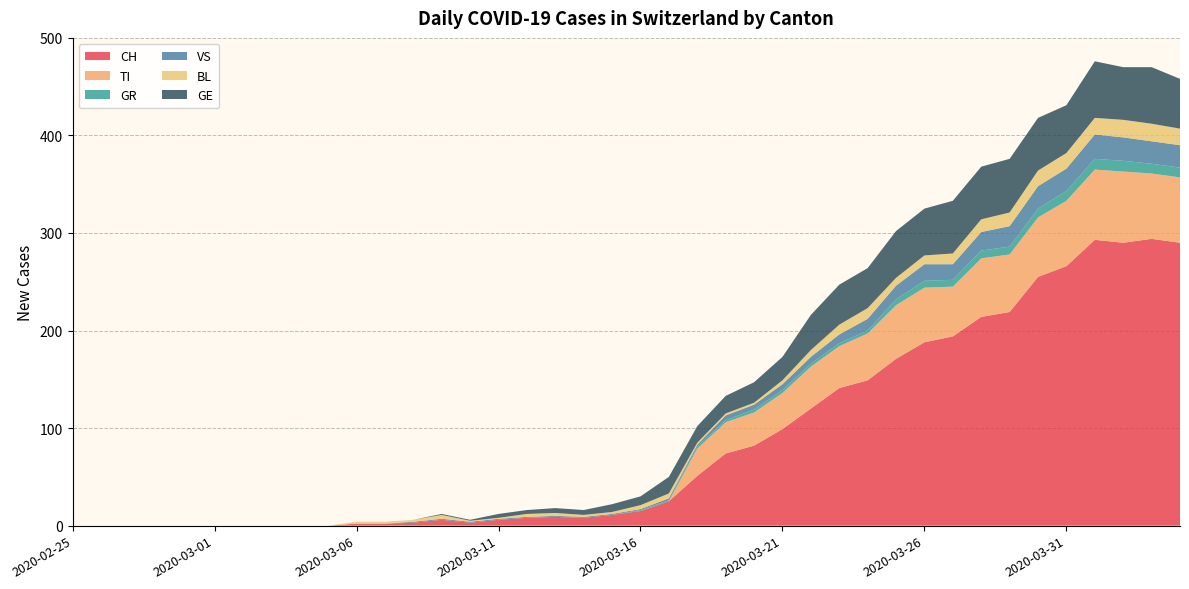

Reading left to right, what are all the values shown in this chart?

CH: 2020-02-25=0	2020-02-26=0	2020-02-27=0	2020-02-28=0	2020-02-29=0	2020-03-01=0	2020-03-02=0	2020-03-03=0	2020-03-04=0	2020-03-05=0	2020-03-06=2	2020-03-07=2	2020-03-08=3	2020-03-09=6	2020-03-10=3	2020-03-11=6	2020-03-12=8	2020-03-13=9	2020-03-14=8	2020-03-15=11	2020-03-16=15	2020-03-17=25	2020-03-18=51	2020-03-19=74	2020-03-20=82	2020-03-21=99	2020-03-22=120	2020-03-23=141	2020-03-24=149	2020-03-25=171	2020-03-26=188	2020-03-27=194	2020-03-28=214	2020-03-29=219	2020-03-30=255	2020-03-31=266	2020-04-01=293	2020-04-02=290	2020-04-03=294	2020-04-04=290
TI: 2020-02-25=0	2020-02-26=0	2020-02-27=0	2020-02-28=0	2020-02-29=0	2020-03-01=0	2020-03-02=0	2020-03-03=0	2020-03-04=0	2020-03-05=0	2020-03-06=0	2020-03-07=0	2020-03-08=0	2020-03-09=0	2020-03-10=0	2020-03-11=0	2020-03-12=0	2020-03-13=0	2020-03-14=0	2020-03-15=0	2020-03-16=0	2020-03-17=0	2020-03-18=28	2020-03-19=32	2020-03-20=34	2020-03-21=37	2020-03-22=43	2020-03-23=43	2020-03-24=48	2020-03-25=55	2020-03-26=56	2020-03-27=51	2020-03-28=60	2020-03-29=59	2020-03-30=61	2020-03-31=67	2020-04-01=72	2020-04-02=73	2020-04-03=67	2020-04-04=67
GR: 2020-02-25=0	2020-02-26=0	2020-02-27=0	2020-02-28=0	2020-02-29=0	2020-03-01=0	2020-03-02=0	2020-03-03=0	2020-03-04=0	2020-03-05=0	2020-03-06=0	2020-03-07=0	2020-03-08=0	2020-03-09=0	2020-03-10=0	2020-03-11=0	2020-03-12=0	2020-03-13=0	2020-03-14=0	2020-03-15=0	2020-03-16=1	2020-03-17=1	2020-03-18=2	2020-03-19=2	2020-03-20=3	2020-03-21=3	2020-03-22=3	2020-03-23=3	2020-03-24=3	2020-03-25=6	2020-03-26=7	2020-03-27=7	2020-03-28=8	2020-03-29=8	2020-03-30=9	2020-03-31=10	2020-04-01=11	2020-04-02=11	2020-04-03=10	2020-04-04=10
VS: 2020-02-25=0	2020-02-26=0	2020-02-27=0	2020-02-28=0	2020-02-29=0	2020-03-01=0	2020-03-02=0	2020-03-03=0	2020-03-04=0	2020-03-05=0	2020-03-06=0	2020-03-07=0	2020-03-08=1	2020-03-09=1	2020-03-10=1	2020-03-11=1	2020-03-12=1	2020-03-13=1	2020-03-14=1	2020-03-15=1	2020-03-16=1	2020-03-17=2	2020-03-18=2	2020-03-19=5	2020-03-20=5	2020-03-21=6	2020-03-22=7	2020-03-23=9	2020-03-24=12	2020-03-25=14	2020-03-26=17	2020-03-27=16	2020-03-28=19	2020-03-29=21	2020-03-30=23	2020-03-31=23	2020-04-01=25	2020-04-02=24	2020-04-03=23	2020-04-04=23
BL: 2020-02-25=0	2020-02-26=0	2020-02-27=0	2020-02-28=0	2020-02-29=0	2020-03-01=0	2020-03-02=0	2020-03-03=0	2020-03-04=0	2020-03-05=0	2020-03-06=2	2020-03-07=2	2020-03-08=2	2020-03-09=4	2020-03-10=1	2020-03-11=1	2020-03-12=3	2020-03-13=3	2020-03-14=2	2020-03-15=2	2020-03-16=4	2020-03-17=5	2020-03-18=2	2020-03-19=2	2020-03-20=2	2020-03-21=4	2020-03-22=7	2020-03-23=10	2020-03-24=11	2020-03-25=8	2020-03-26=9	2020-03-27=11	2020-03-28=13	2020-03-29=14	2020-03-30=16	2020-03-31=16	2020-04-01=17	2020-04-02=18	2020-04-03=18	2020-04-04=17
GE: 2020-02-25=0	2020-02-26=0	2020-02-27=0	2020-02-28=0	2020-02-29=0	2020-03-01=0	2020-03-02=0	2020-03-03=0	2020-03-04=0	2020-03-05=0	2020-03-06=0	2020-03-07=0	2020-03-08=0	2020-03-09=1	2020-03-10=1	2020-03-11=4	2020-03-12=4	2020-03-13=5	2020-03-14=5	2020-03-15=8	2020-03-16=9	2020-03-17=17	2020-03-18=17	2020-03-19=18	2020-03-20=21	2020-03-21=24	2020-03-22=36	2020-03-23=41	2020-03-24=41	2020-03-25=48	2020-03-26=48	2020-03-27=54	2020-03-28=54	2020-03-29=55	2020-03-30=54	2020-03-31=49	2020-04-01=58	2020-04-02=54	2020-04-03=58	2020-04-04=51